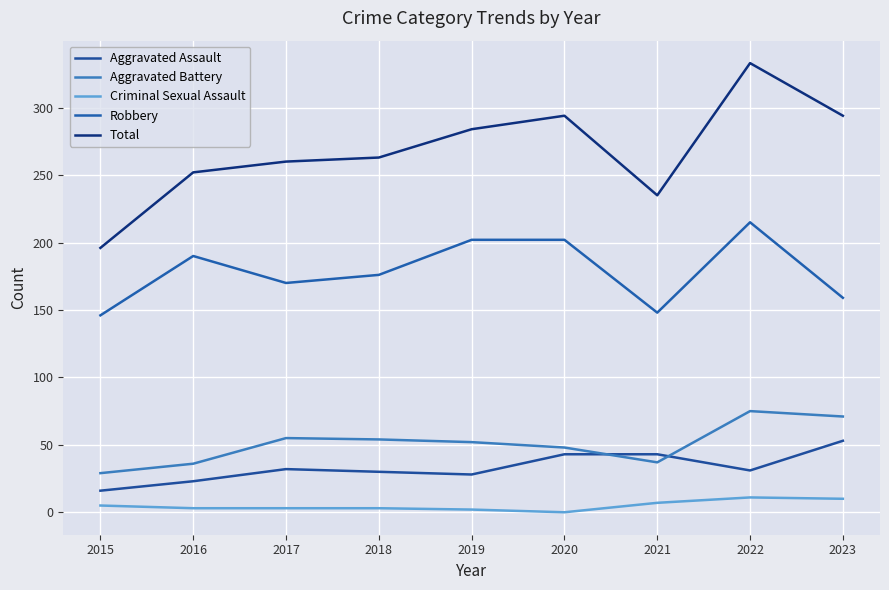

True or false: Total and Aggravated Assault cross at least once.

False